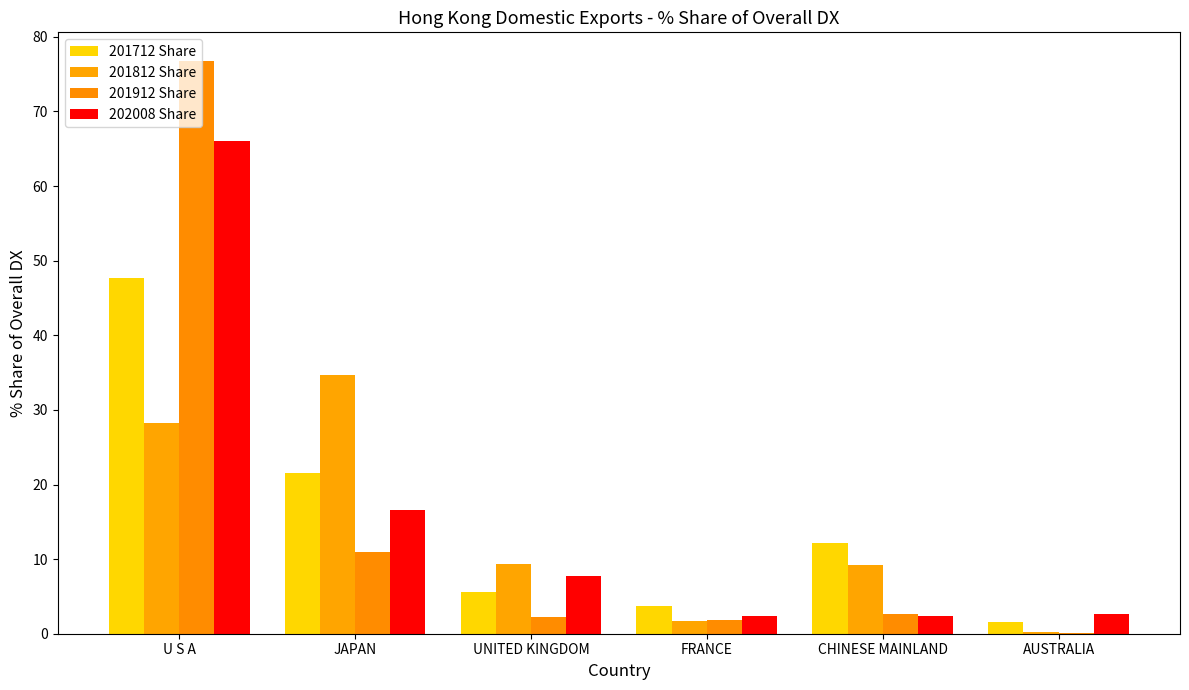

Rank the categories by 201712 Share value from highest to lowest.

U S A, JAPAN, CHINESE MAINLAND, UNITED KINGDOM, FRANCE, AUSTRALIA